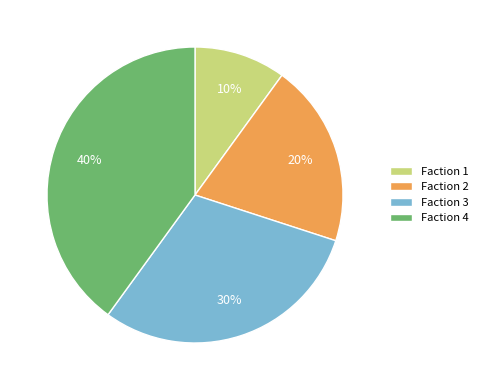

Which slice is the smallest?

Faction 1